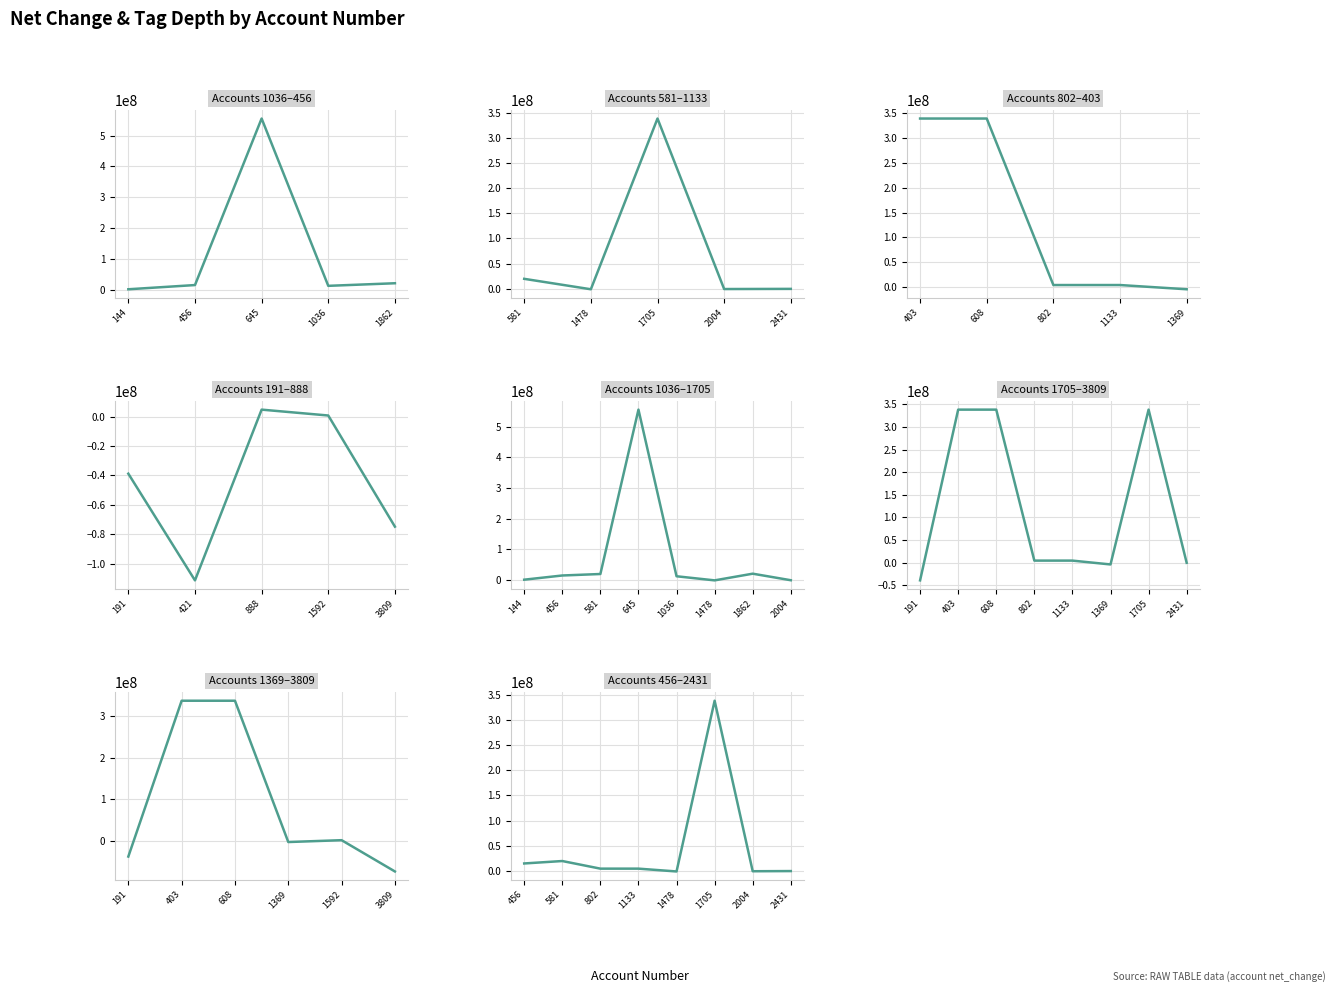

At which label is the value closest to 168658500?

581